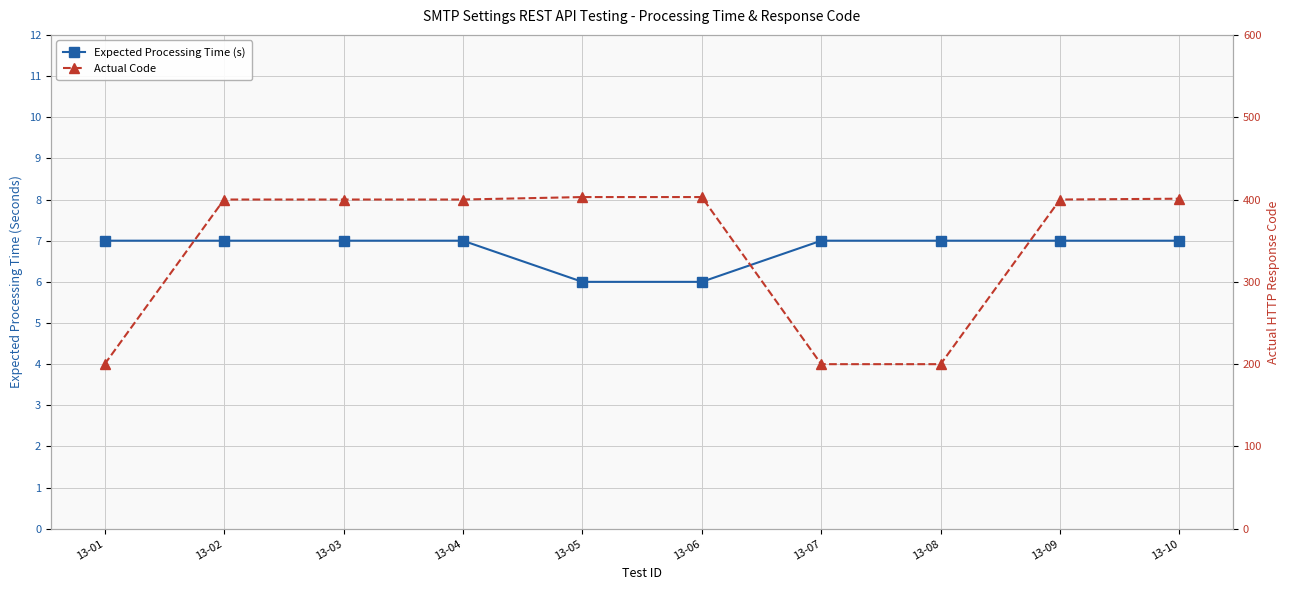

What is the spread (max minus min) of values at 13-09?

393